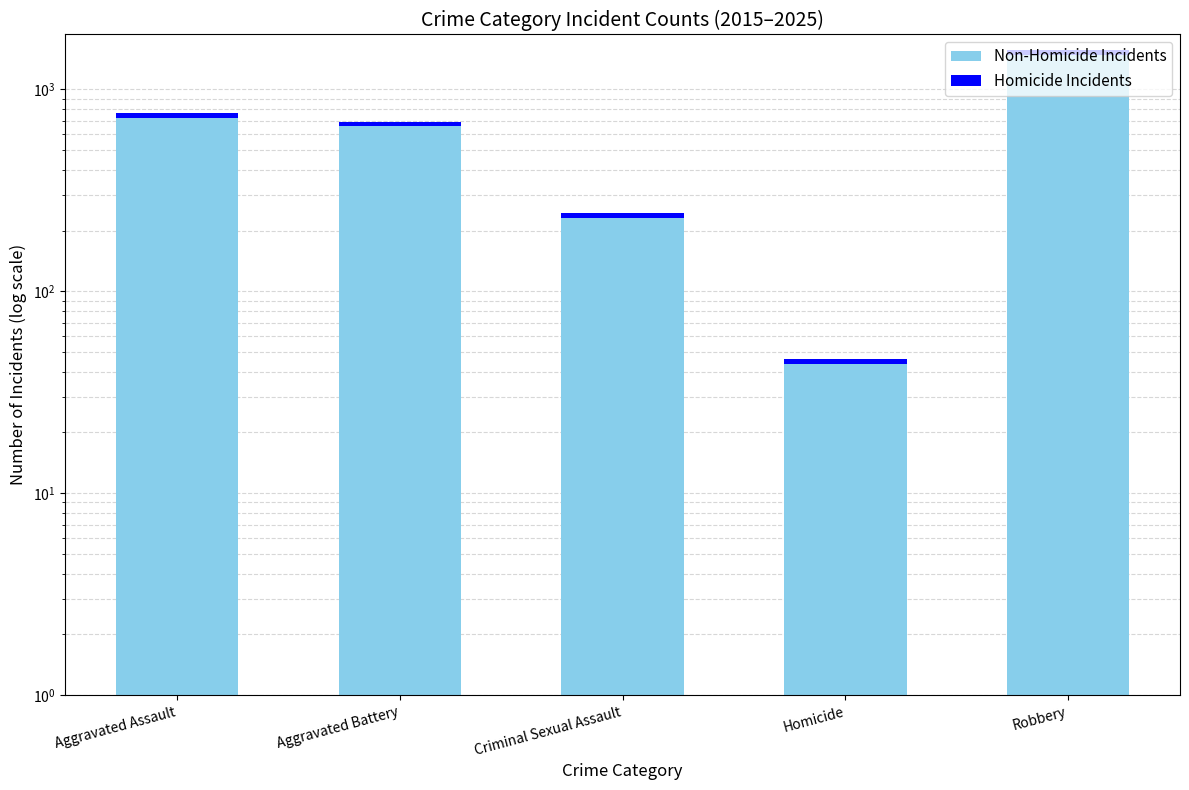

What is the difference between the Non-Homicide Incidents values at Robbery and Aggravated Battery?

827.4